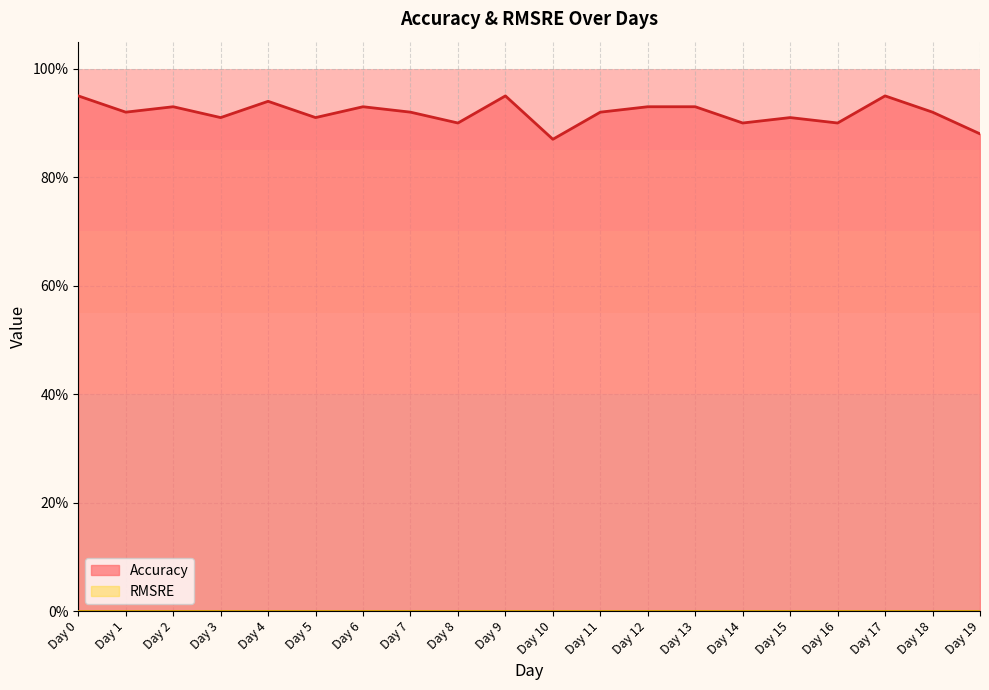

True or false: the data shows 0.9 at Day 10.

True